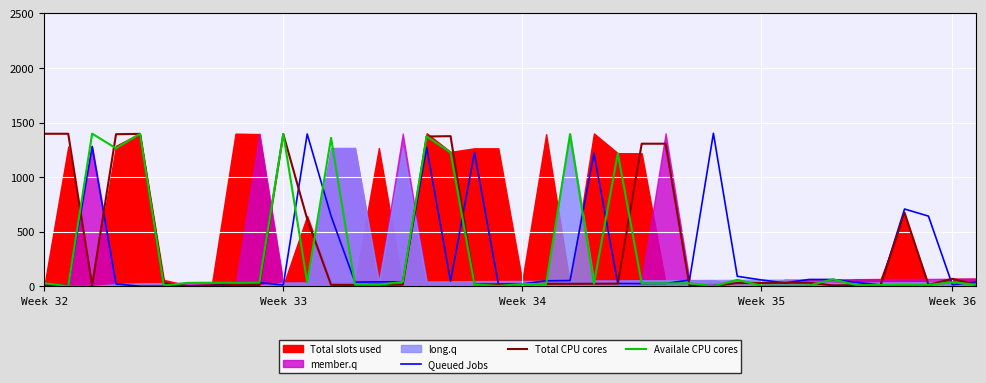

What is the maximum value for Total CPU cores?

1397